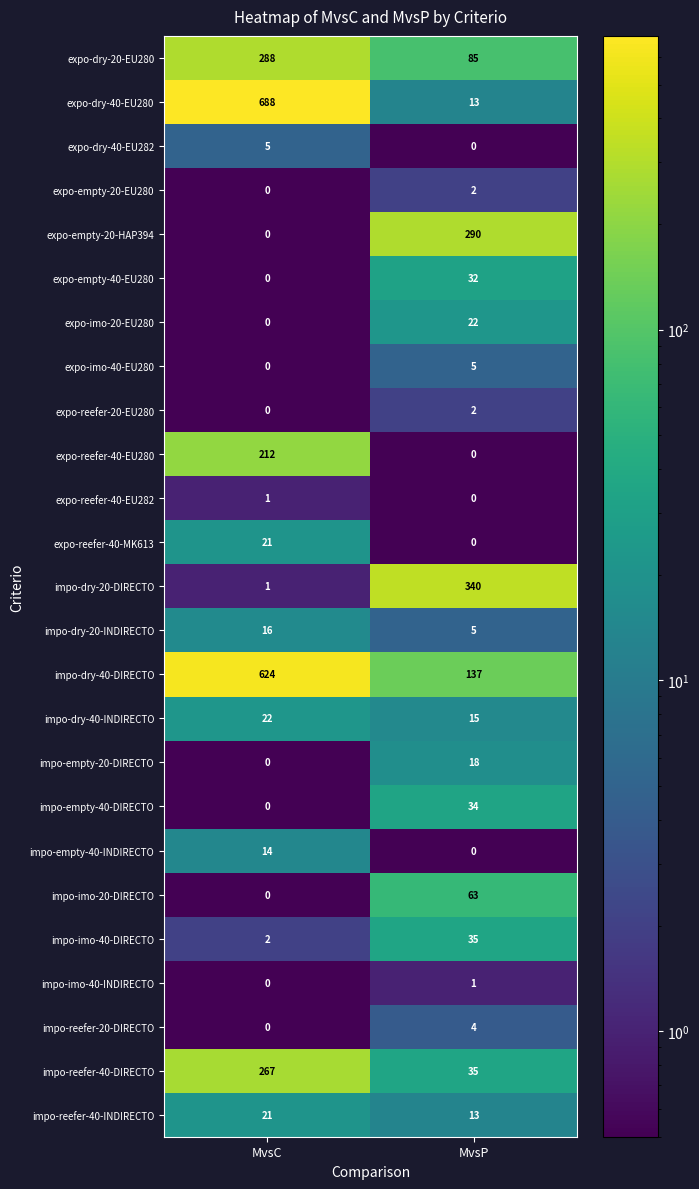

At which label is expo-empty-20-EU280 closest to 1?

MvsC